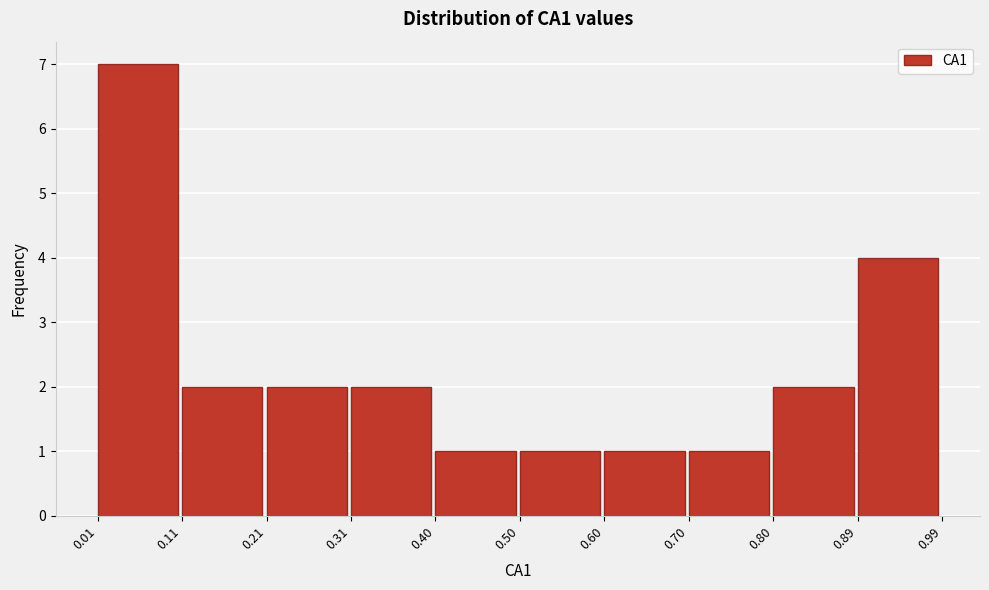

What is the height of the bar covering 0.50 to 0.60 on the x-axis? The values are not printed on the chart, so give them approximately, as read against the axis.

1